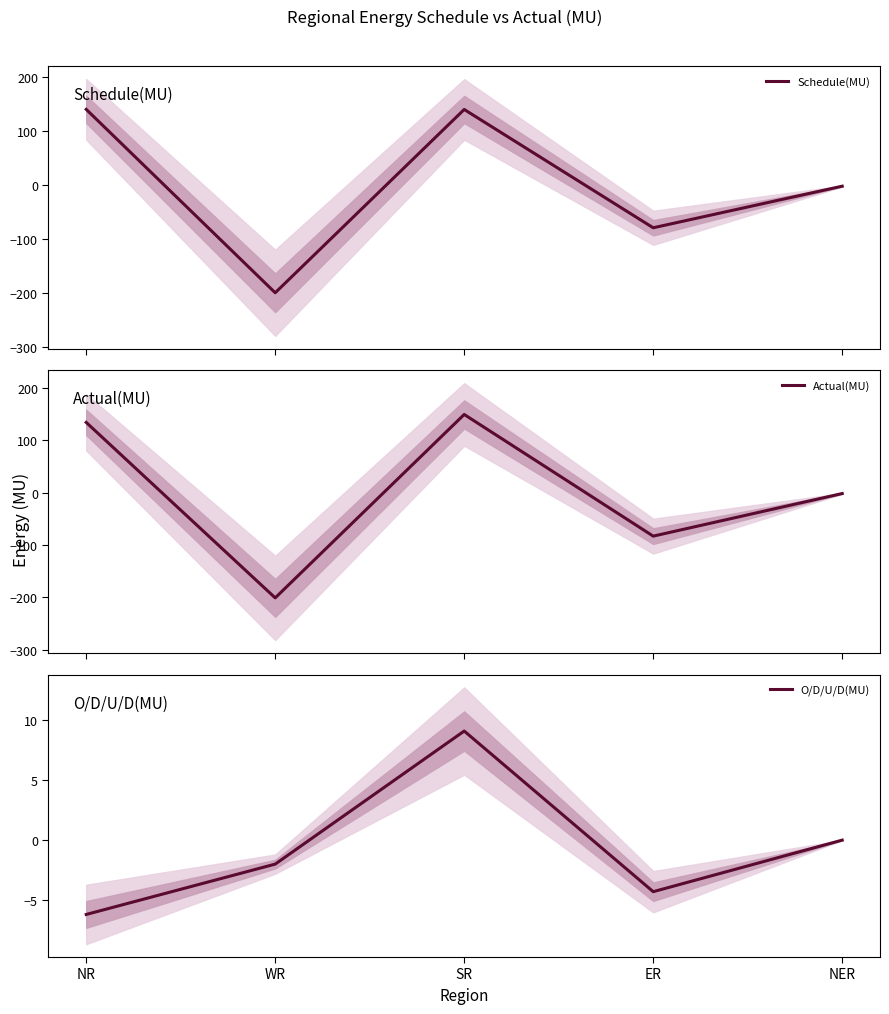

Reading left to right, list all the values displayed in this chart.

Schedule(MU): NR=140.2	WR=-199.3	SR=140.0	ER=-79.0	NER=-2.0
Actual(MU): NR=134.0	WR=-201.3	SR=149.2	ER=-83.3	NER=-1.9
O/D/U/D(MU): NR=-6.2	WR=-2.0	SR=9.1	ER=-4.3	NER=0.0